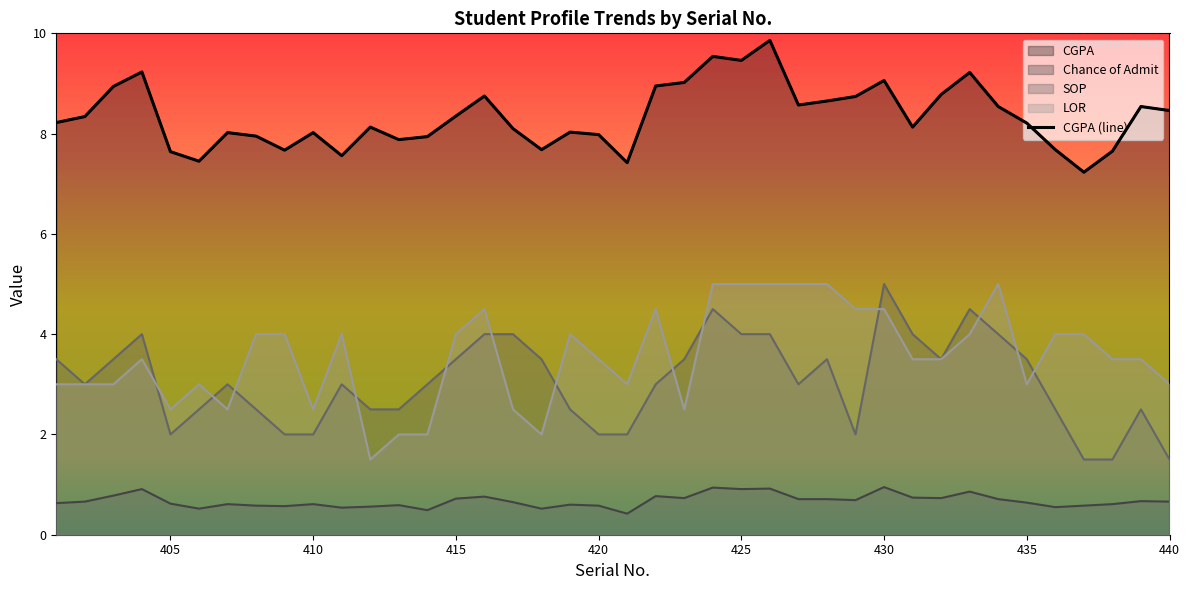

List the series in order of their peak value, highest first.

CGPA, SOP, LOR, Chance of Admit